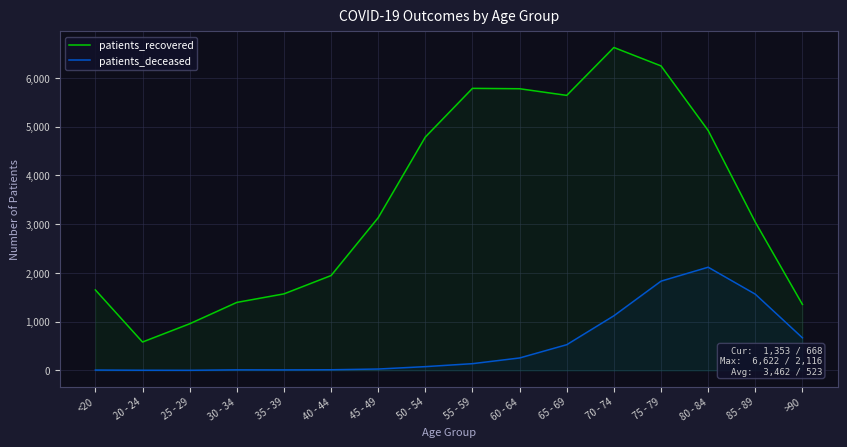

True or false: patients_recovered has a value of 6244 at 75 - 79.

True